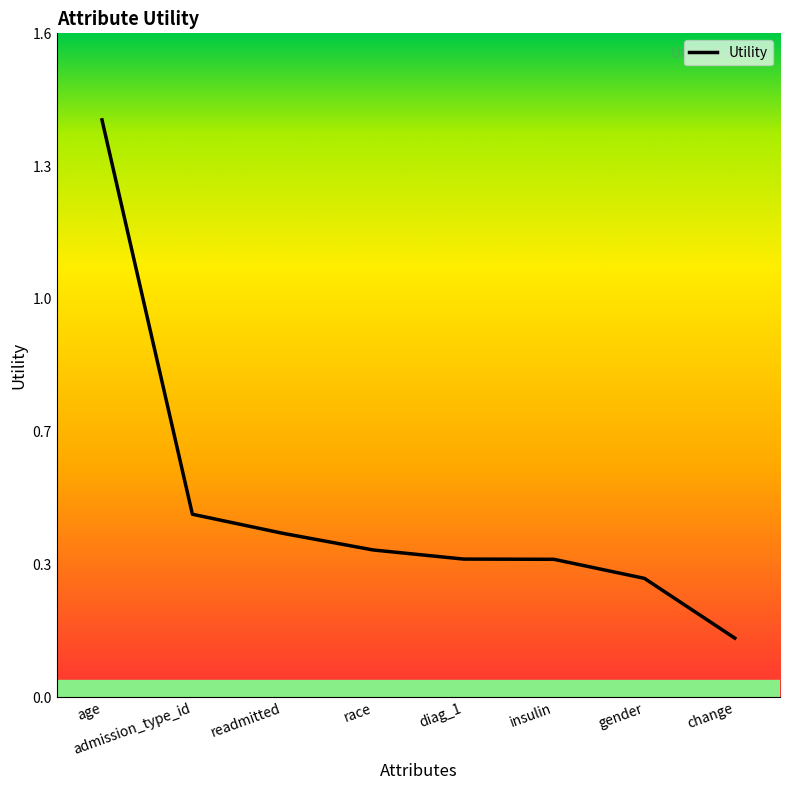

What is the label of the 4th point from the right?

diag_1